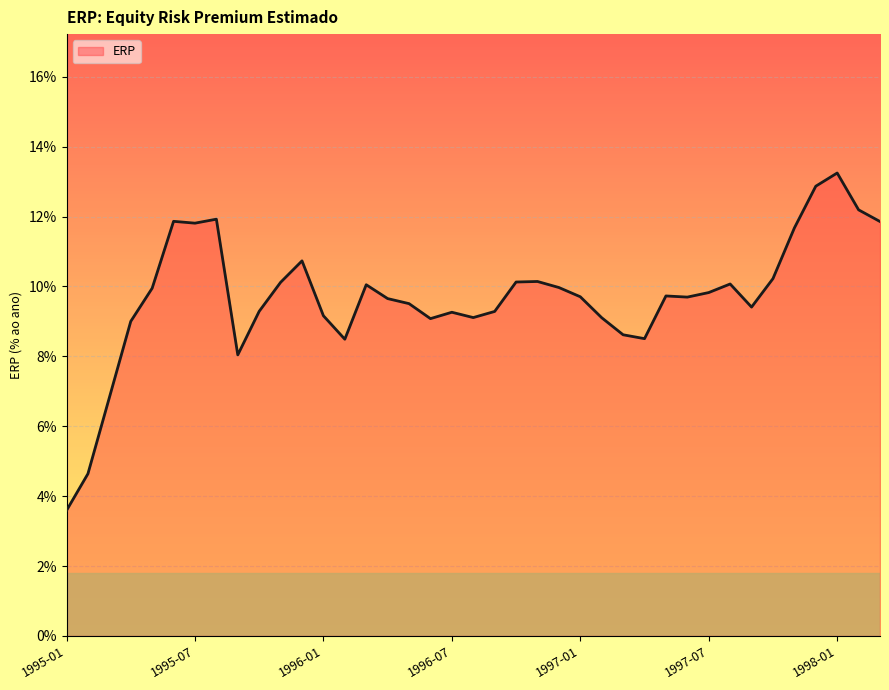

What is the difference between the maximum and minimum values?

9.7